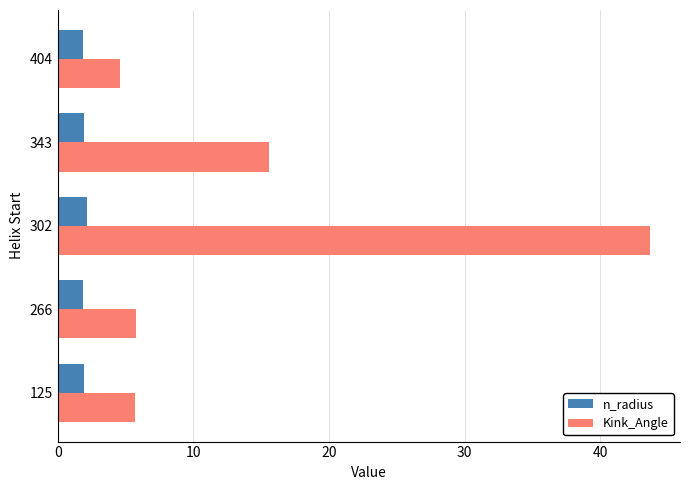

What is the total value across all series at 343?

17.5